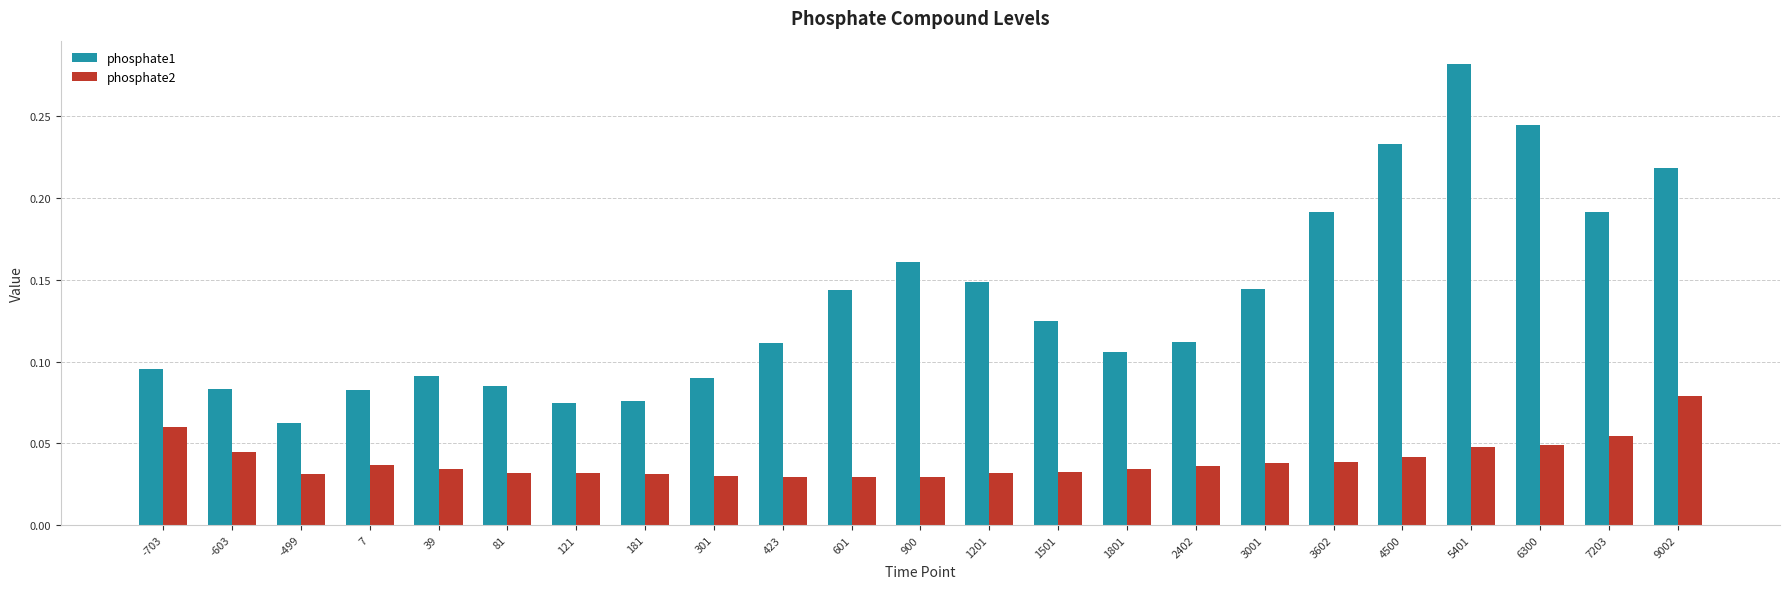

Which category has the highest value in the phosphate2 series?

9002